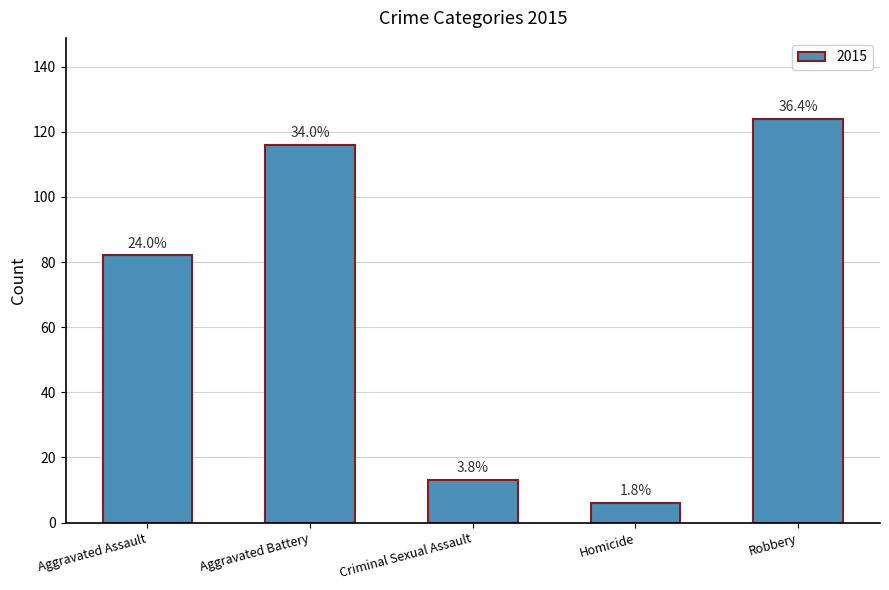

What is the label of the 2nd bar from the right?

Homicide